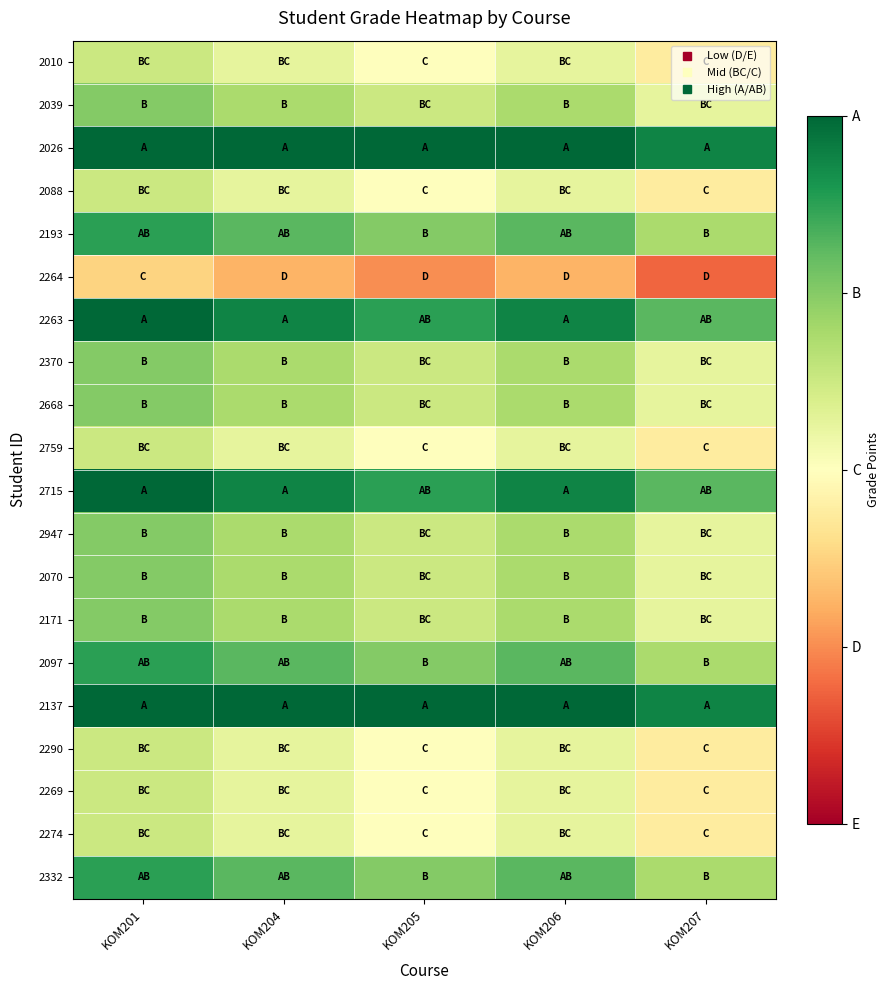

Which has a higher value, KOM201 or KOM204?

KOM201